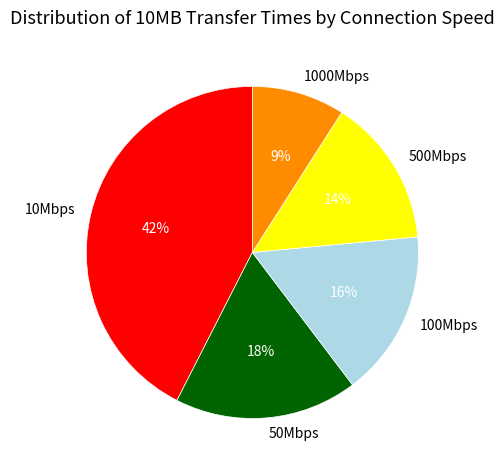

Is the sum of 50Mbps and 100Mbps greater than half?

No